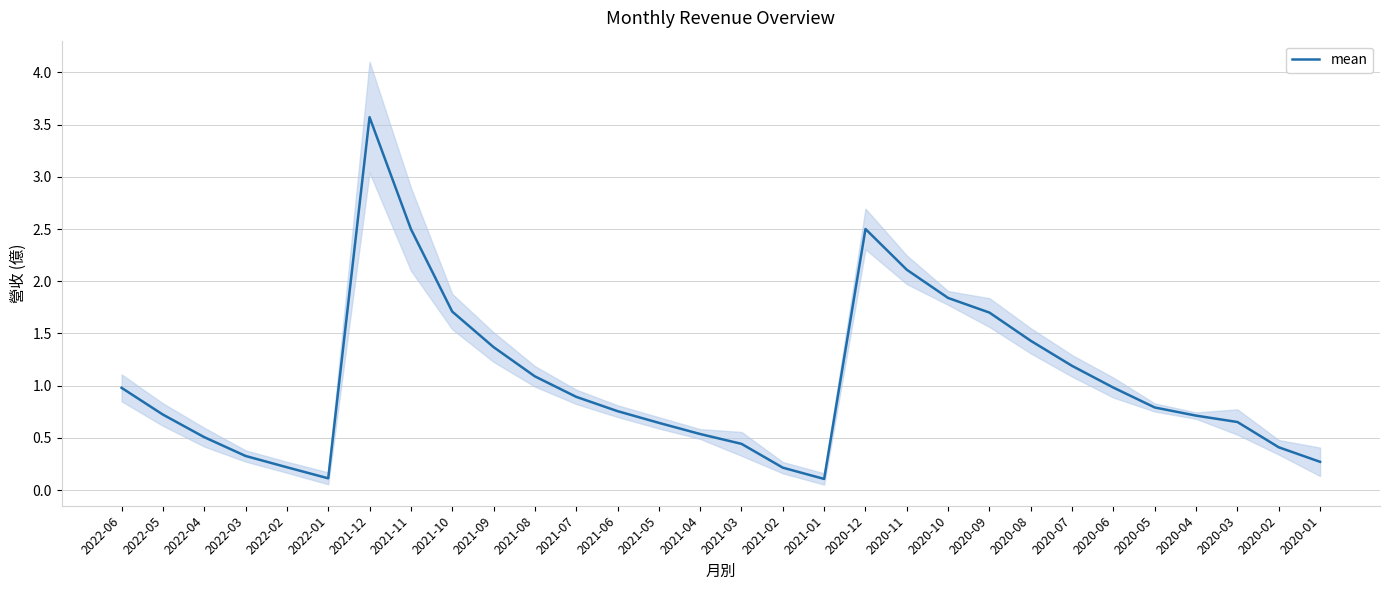

What is the ratio of the value at 2020-11 to the value at 2020-10?

1.1